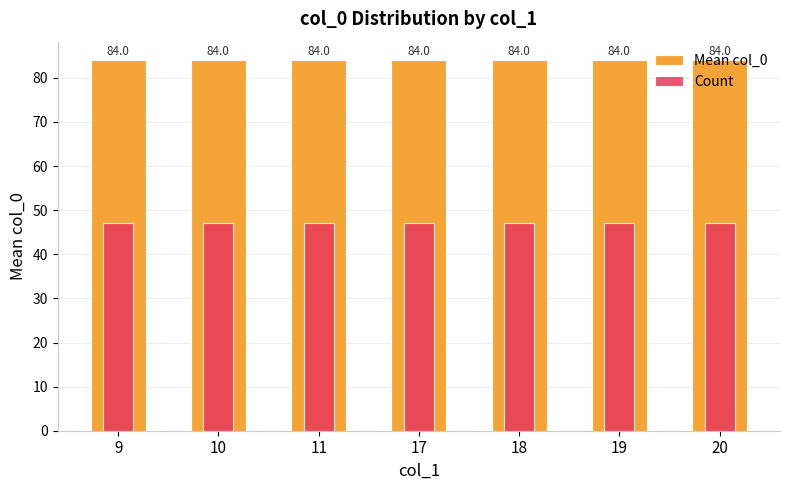

At 18, list the series in order from largest to smallest.

Mean col_0, Count